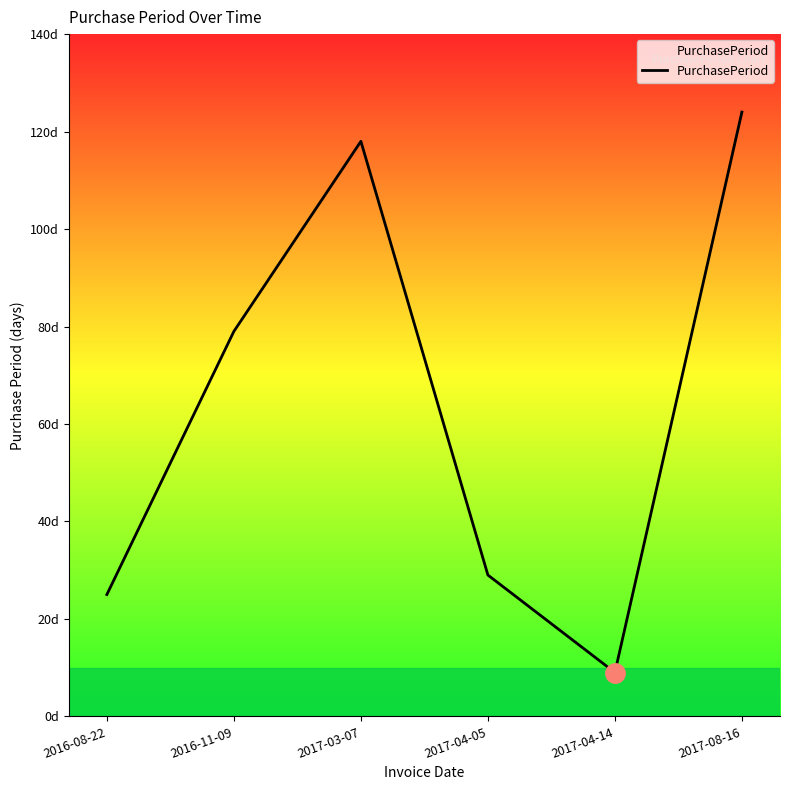

Does the chart have visible grid lines?

No